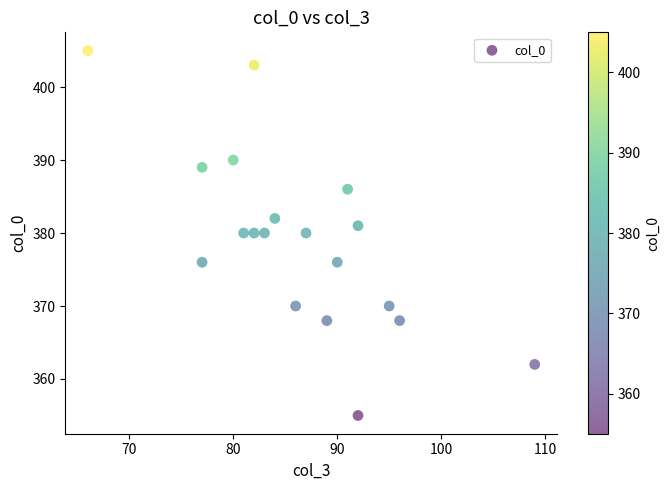

What is the range of X values (max minus min)?

43